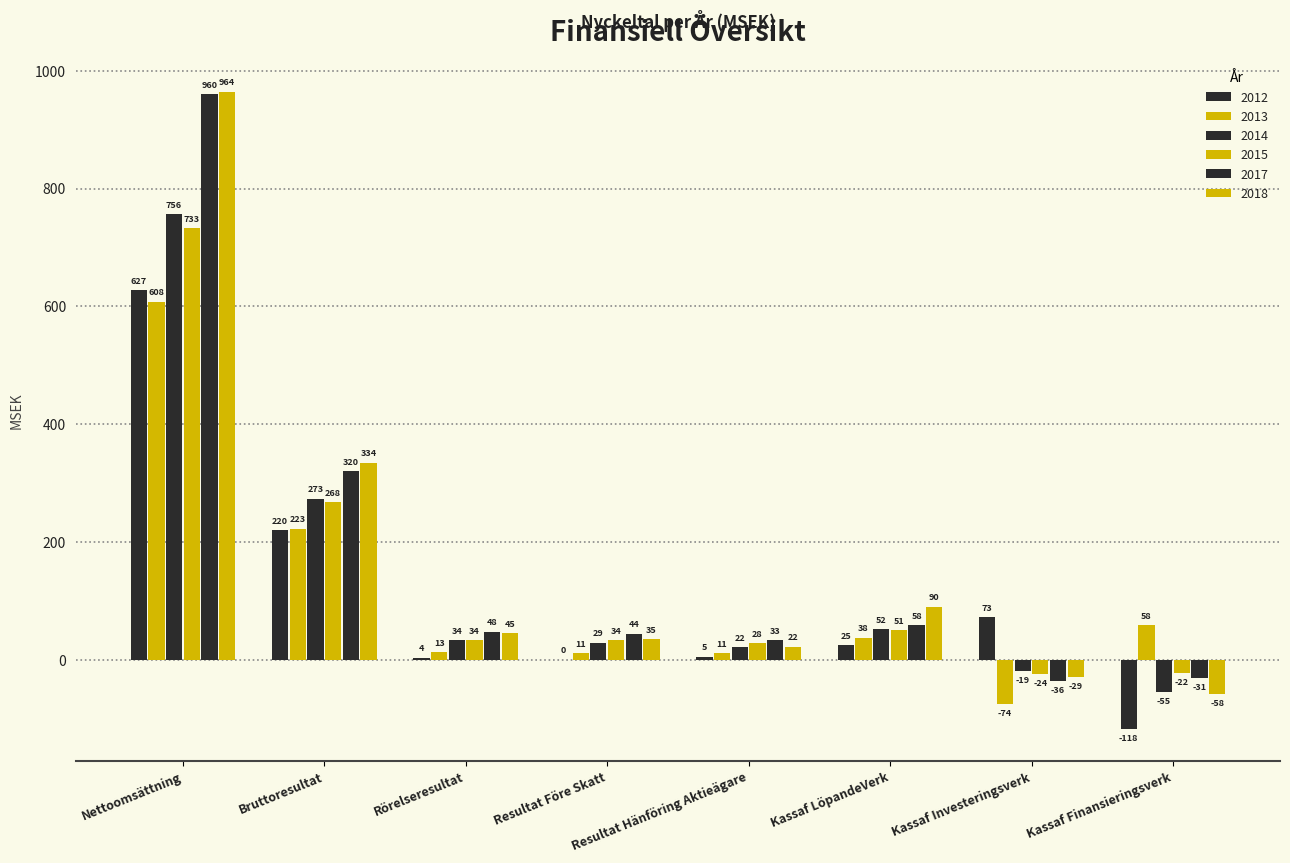

How many groups of bars are there?

8